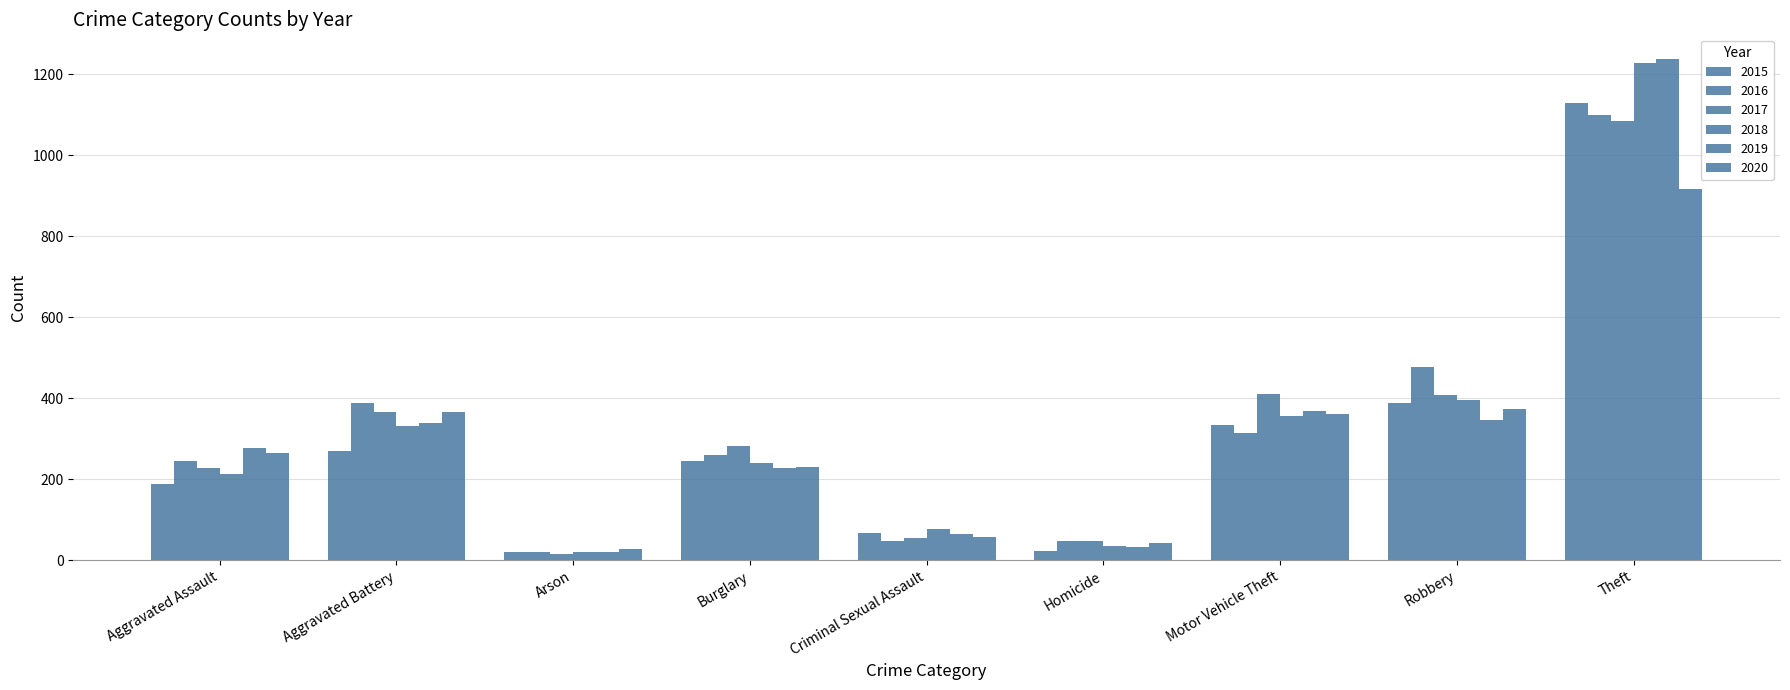

How many series are shown in this chart?

6